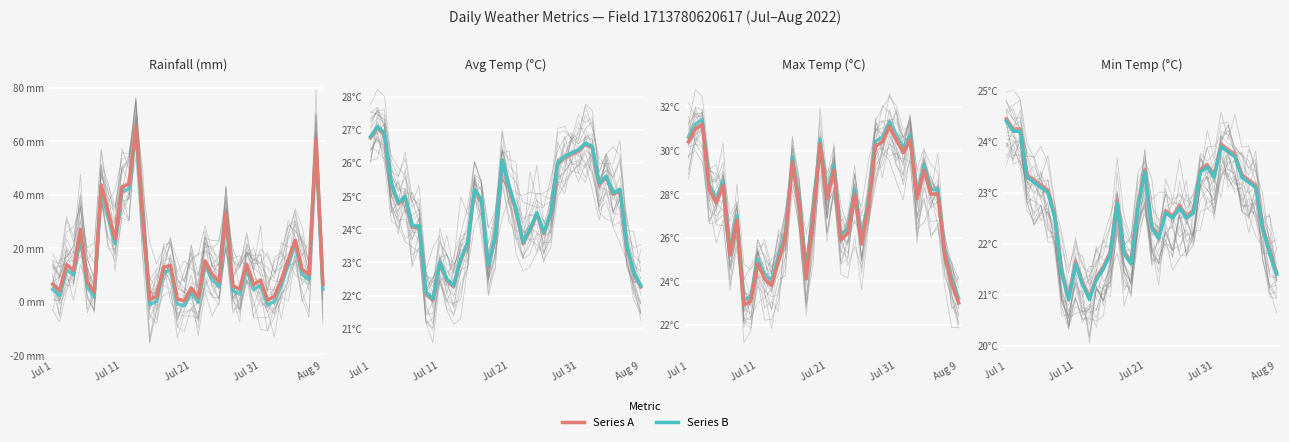

Is the value of avg_temp_c at 2022-07-22 greater than the value of min_temp_c at 2022-07-30?

Yes